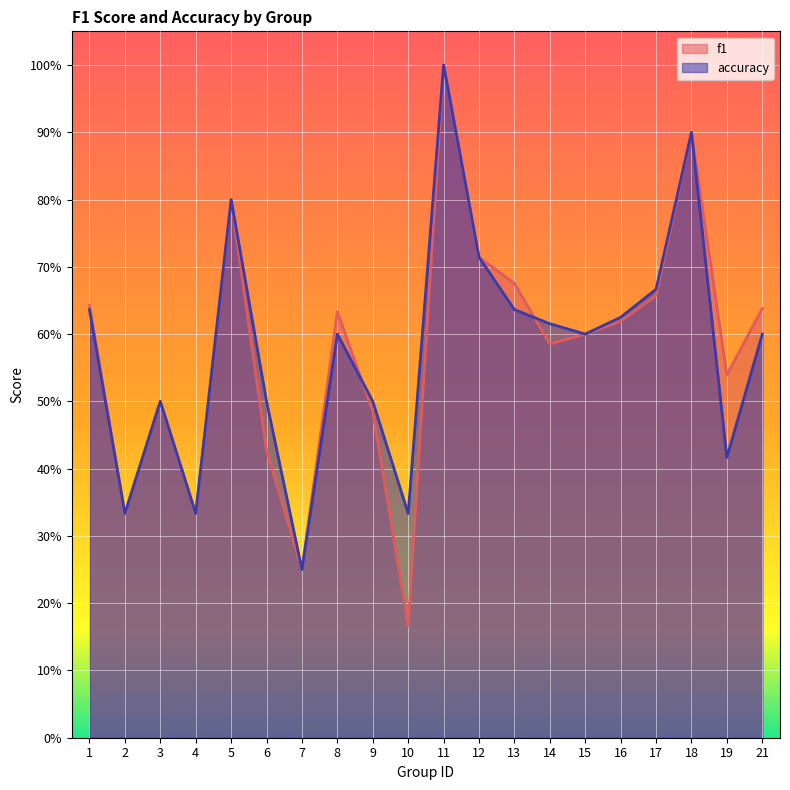

How many lines are shown in the chart?

2